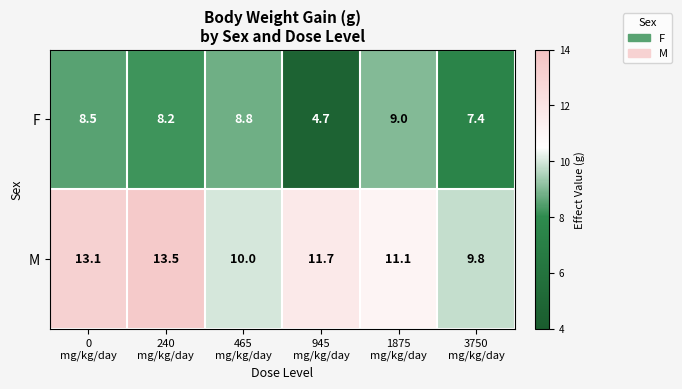

What is the maximum value shown in the chart?

13.5